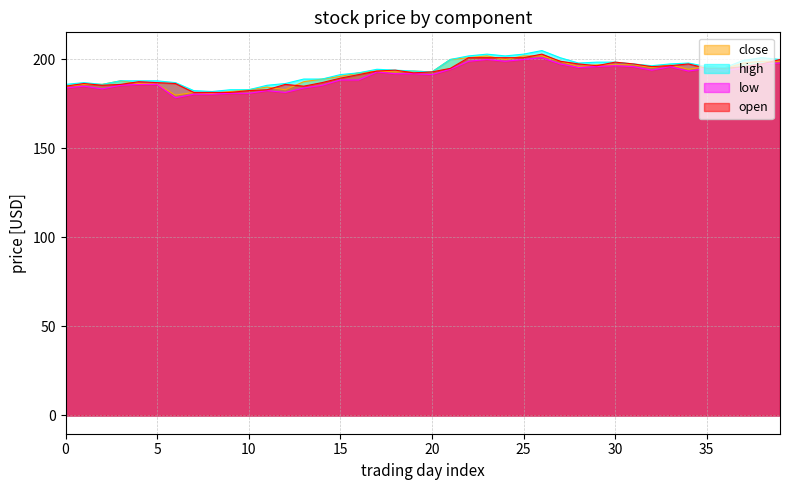

How many lines are shown in the chart?

4